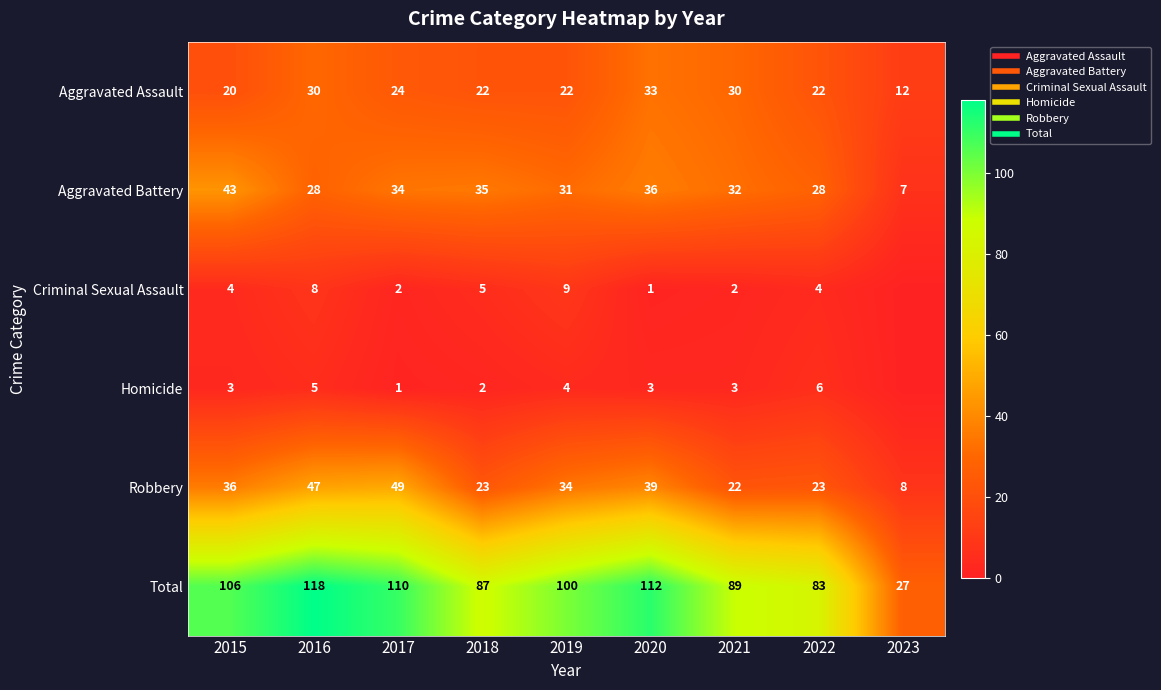

True or false: Robbery has a value of 68 at 2020.

False